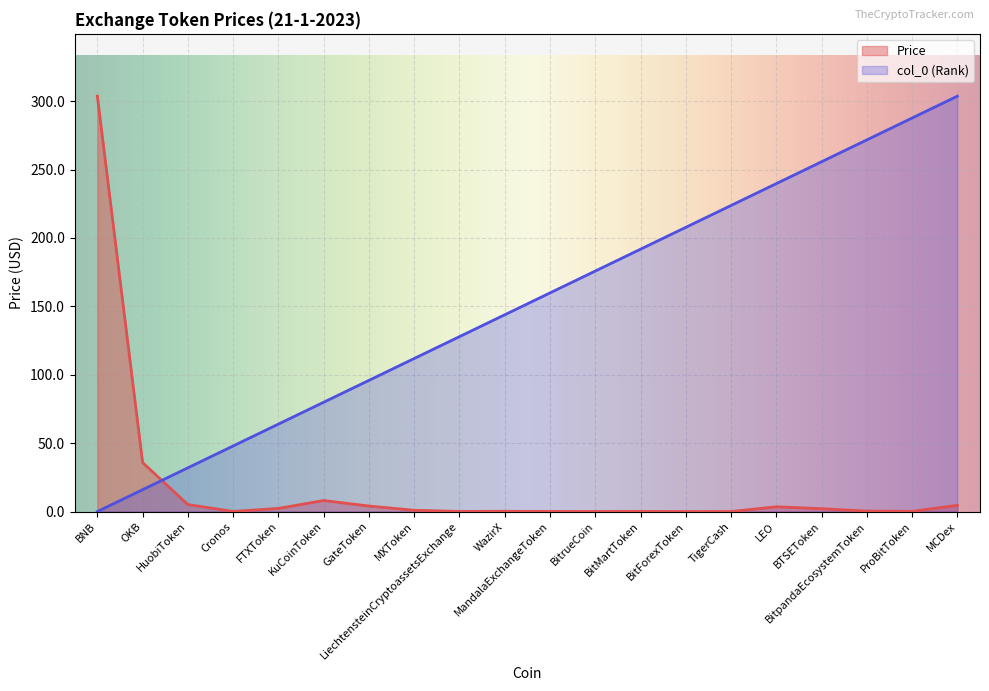

At which label does col_0 reach its peak?

MCDex